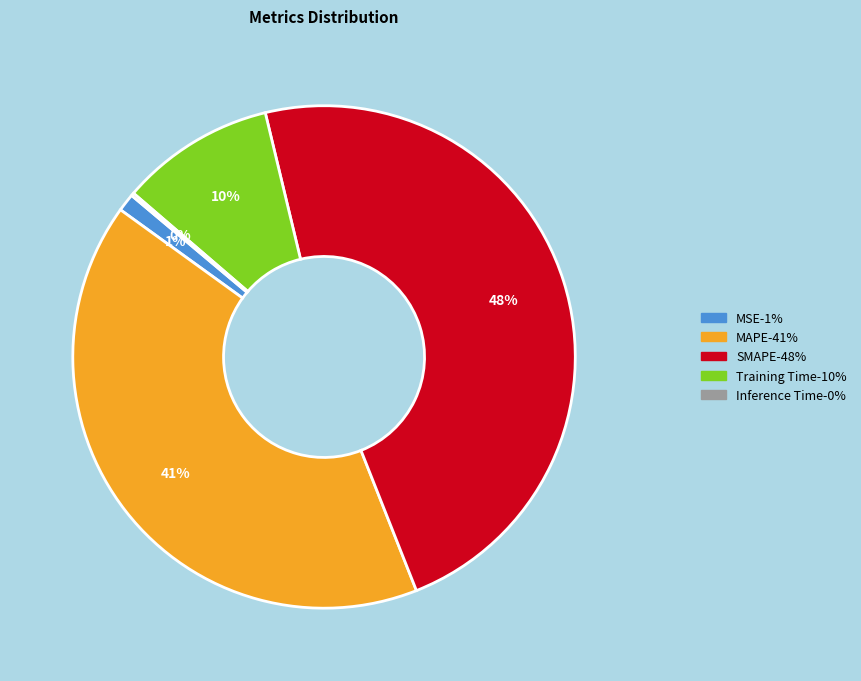

Does any single category account for the majority?

No